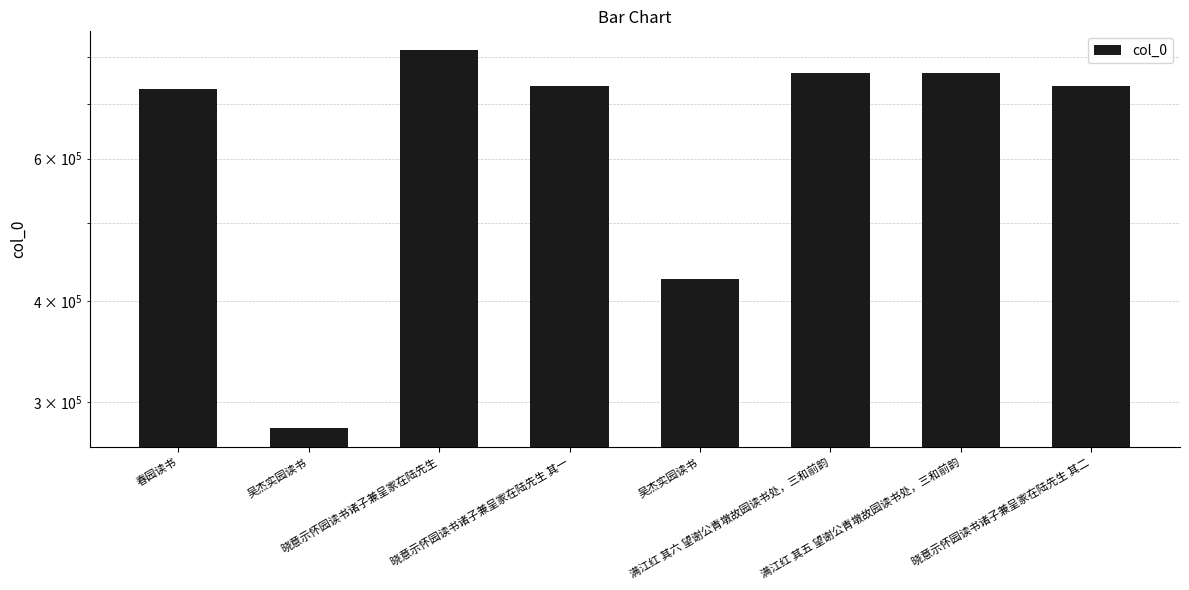

List the labels in order of value, smallest first.

吴杰实园读书, 吴杰实园读书, 春园读书, 晓意示怀园读书诸子兼呈家在陆先生 其一, 晓意示怀园读书诸子兼呈家在陆先生 其二, 满江红 其五 望谢公青墩故园读书处，三和前韵, 满江红 其六 望谢公青墩故园读书处，三和前韵, 晓意示怀园读书诸子兼呈家在陆先生